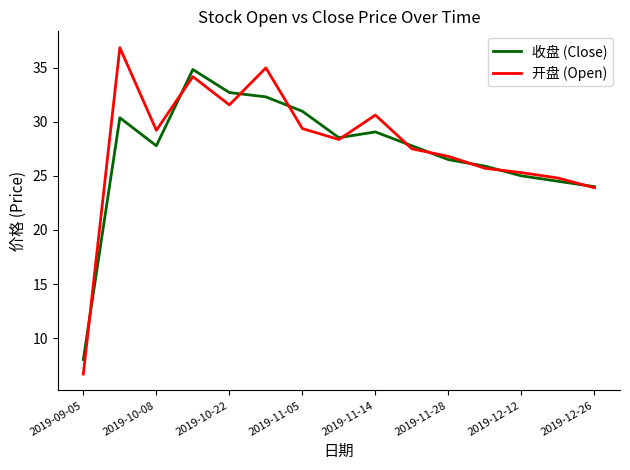

What is the smallest value displayed?

6.7